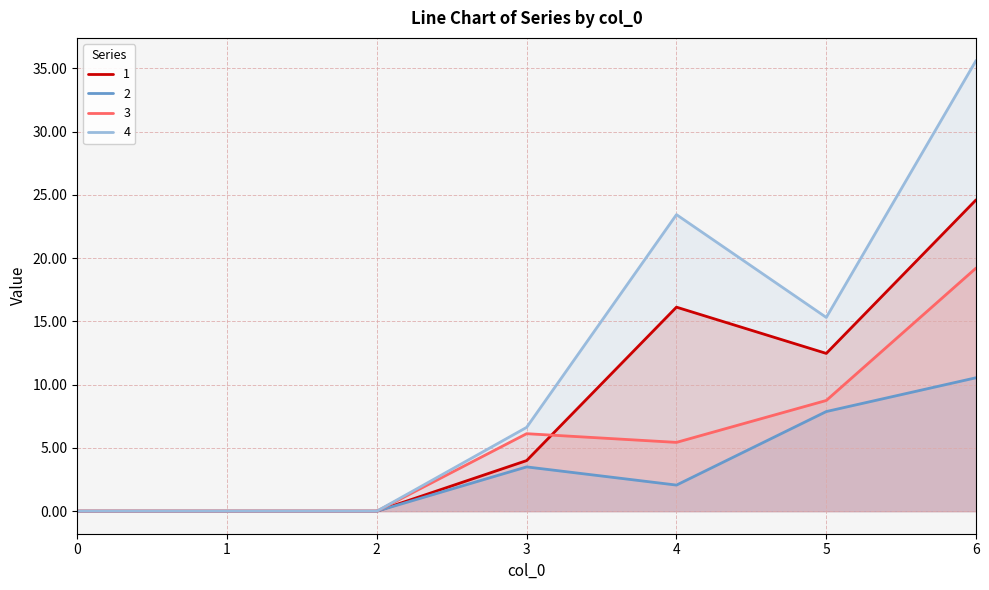

What is the difference between the 4 values at 5 and 1?

15.3